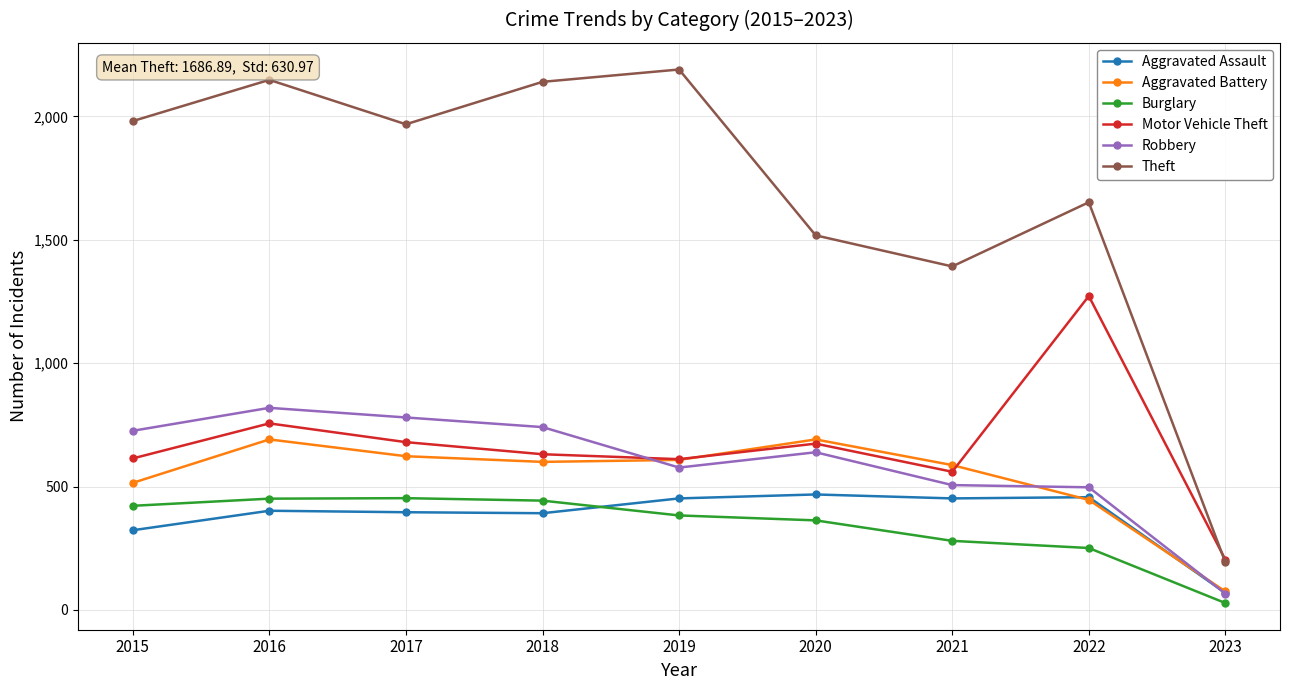

What is the difference between the highest and lowest values at 2016?

1746